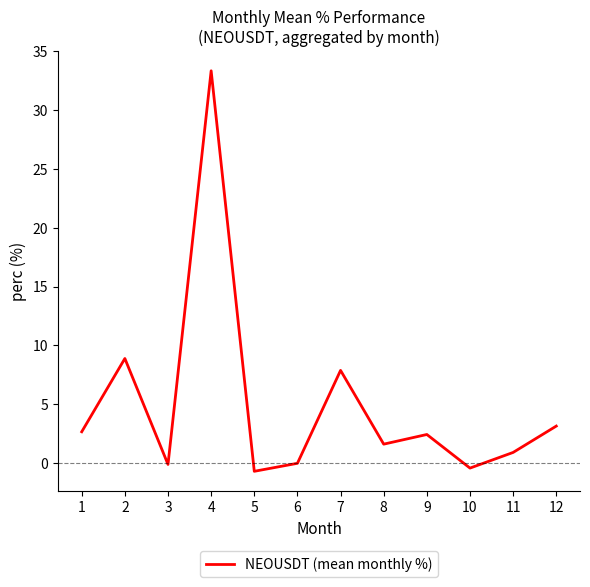

What is the difference between the maximum and minimum values?

34.0